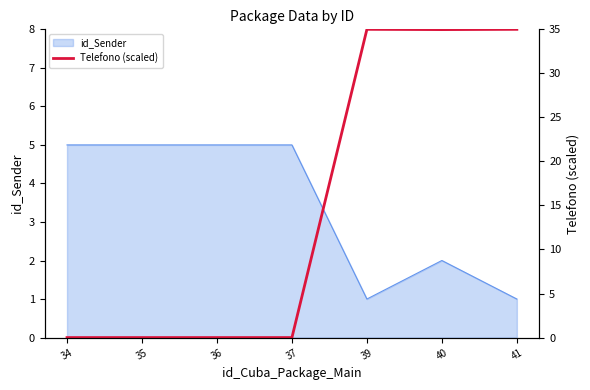

Where is id_Sender nearest to the value 3?

40